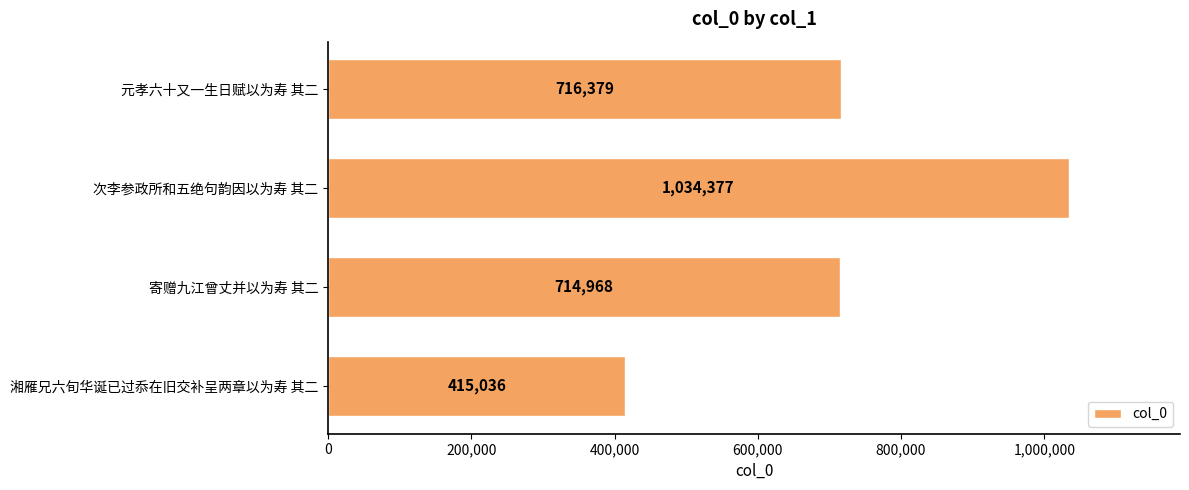

Rank the categories by value from lowest to highest.

湘雁兄六旬华诞已过忝在旧交补呈两章以为寿 其二, 寄赠九江曾丈并以为寿 其二, 元孝六十又一生日赋以为寿 其二, 次李参政所和五绝句韵因以为寿 其二